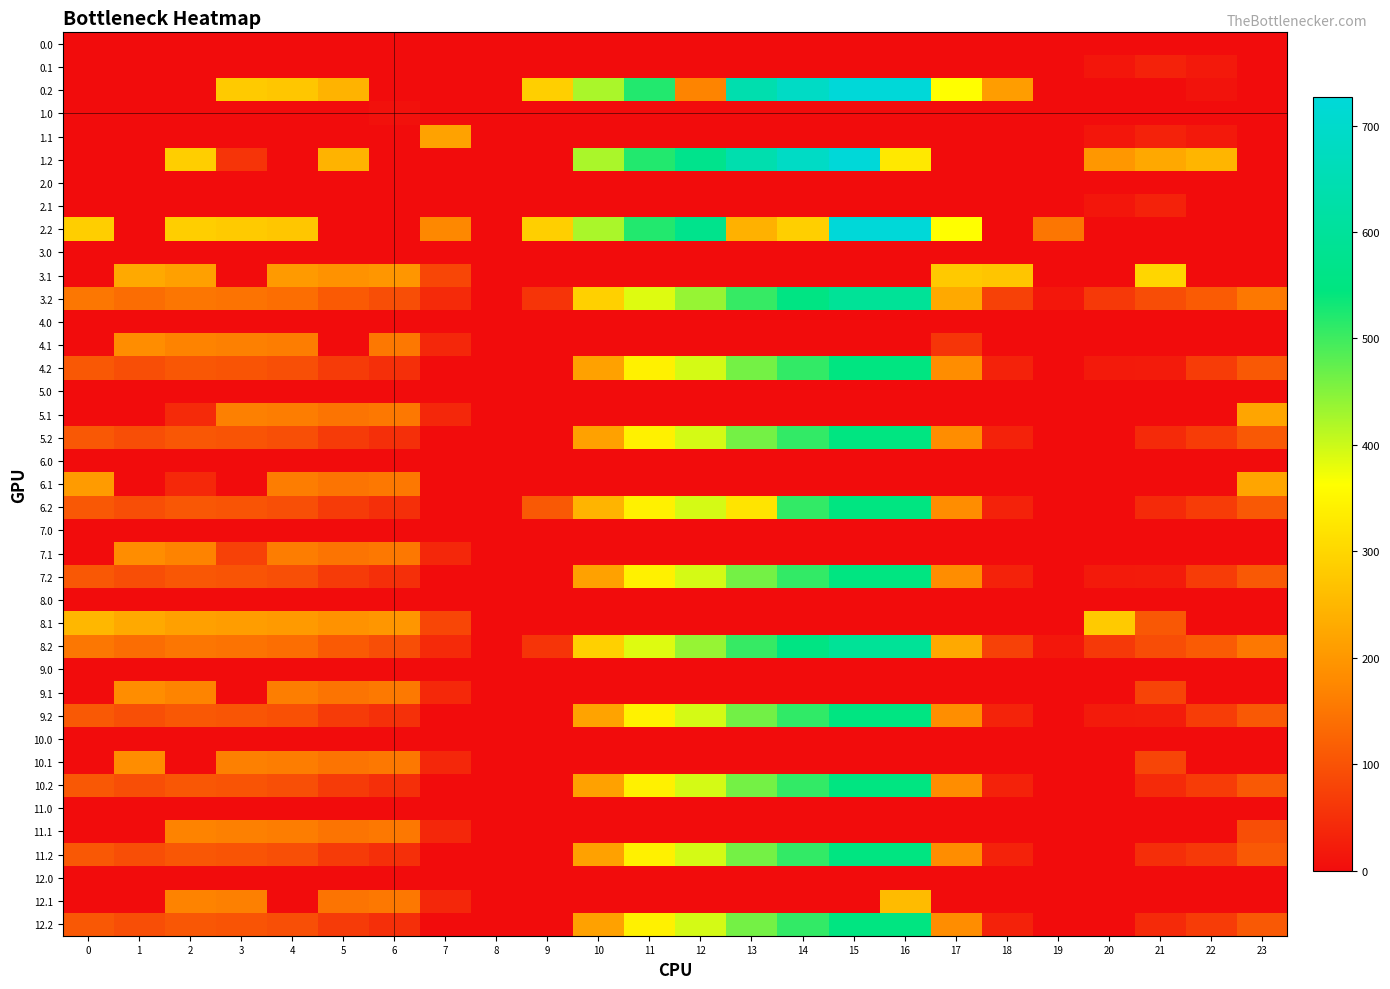

What is the total value across all series at 19?

185.3